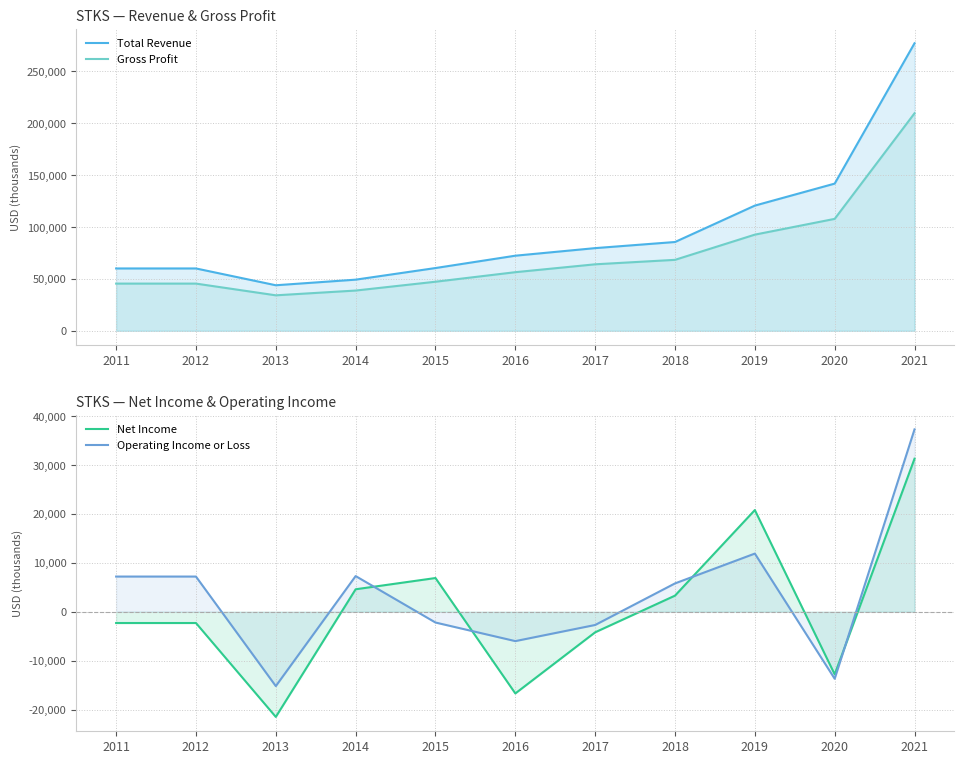

Reading left to right, list all the values displayed in this chart.

Total Revenue: 60100	60100	43900	49300	60500	72400	79700	85600	120700	141900	277200
Gross Profit: 45500	45500	34200	38800	47300	56500	64100	68400	92700	107900	209700
Net Income: -2300	-2300	-21500	4600	6900	-16700	-4200	3300	20800	-12800	31300
Operating Income or Loss: 7200	7200	-15200	7300	-2200	-6000	-2700	5800	11900	-13700	37300